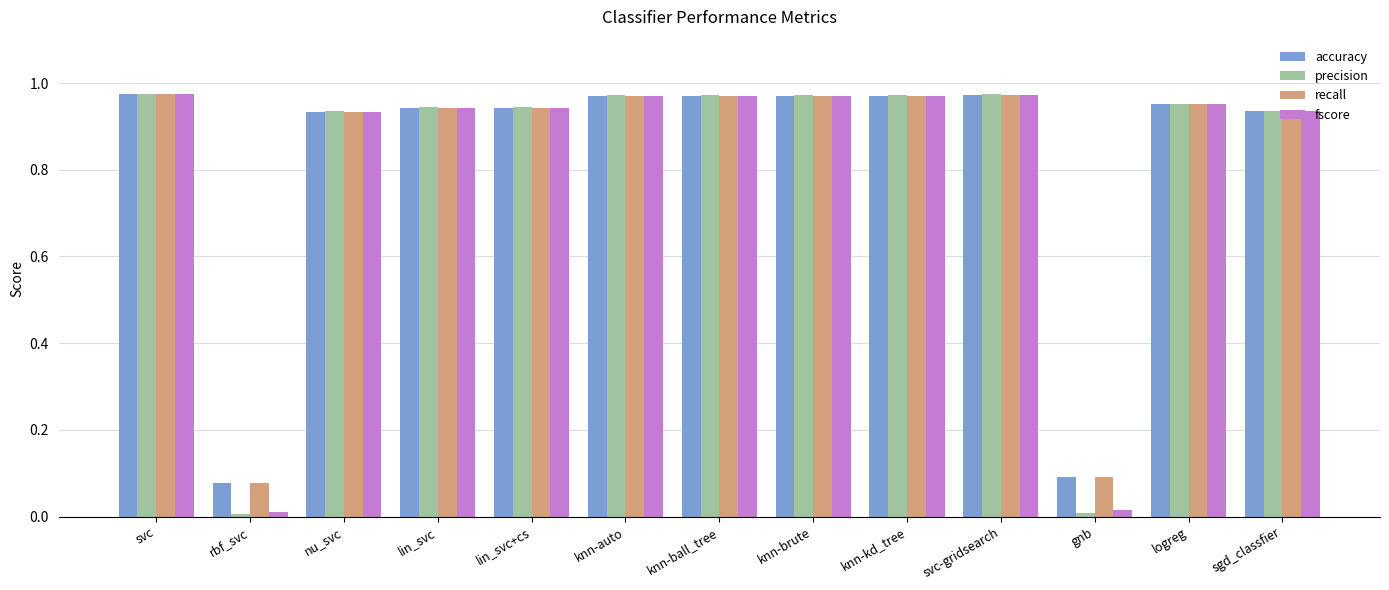

What is the label of the 5th bar from the right?

knn-kd_tree